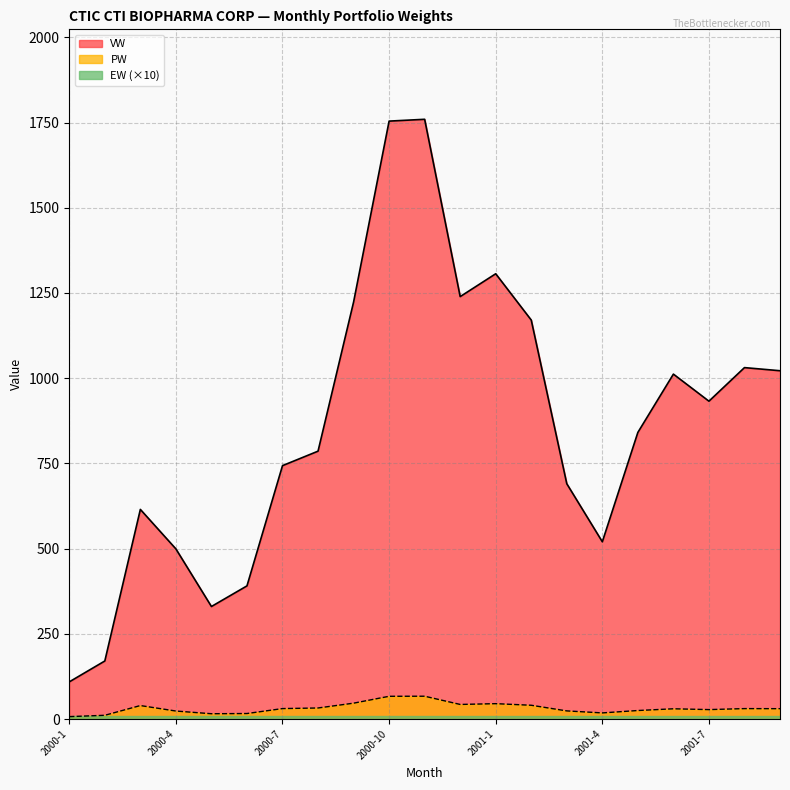

What is the difference between the PW values at 2001-1 and 2001-3?

21.2